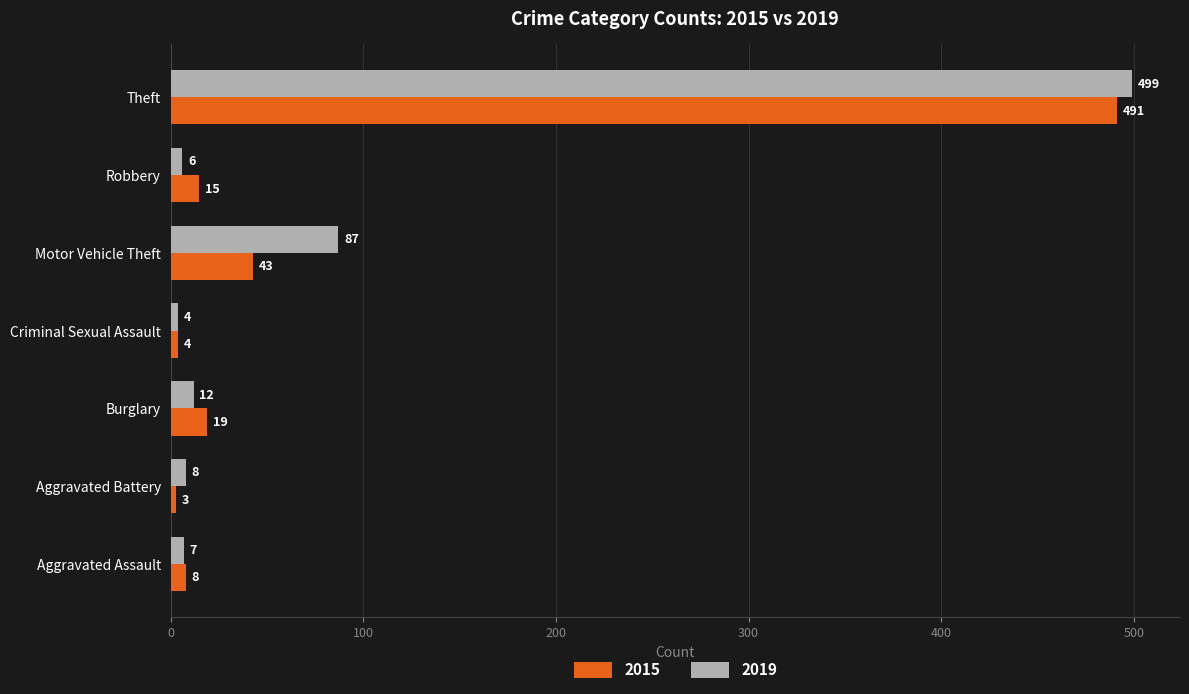

What is the average value of the 2019 series?

89